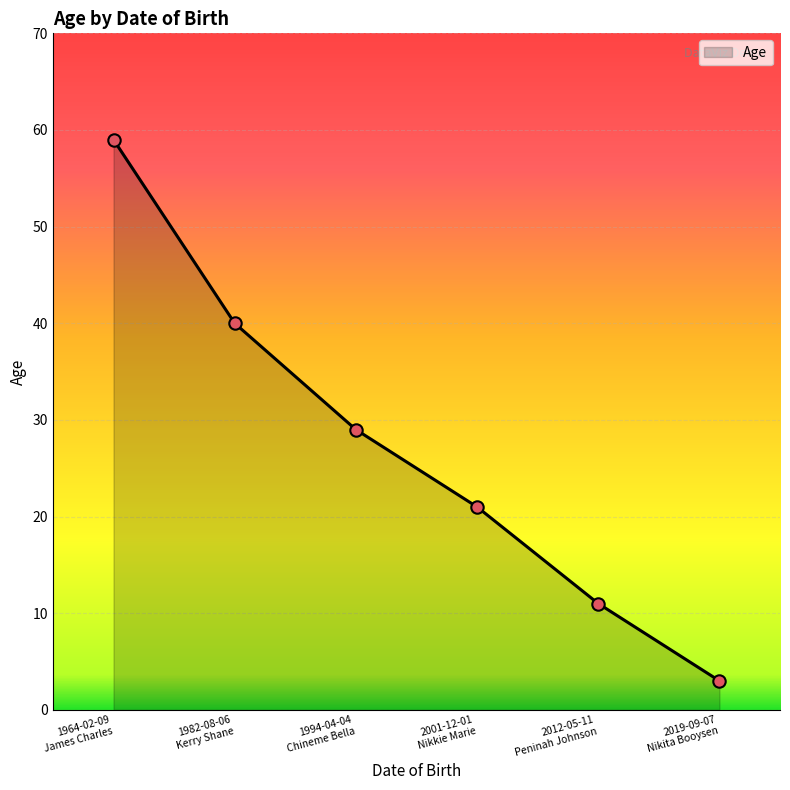

What is the smallest value displayed?

3